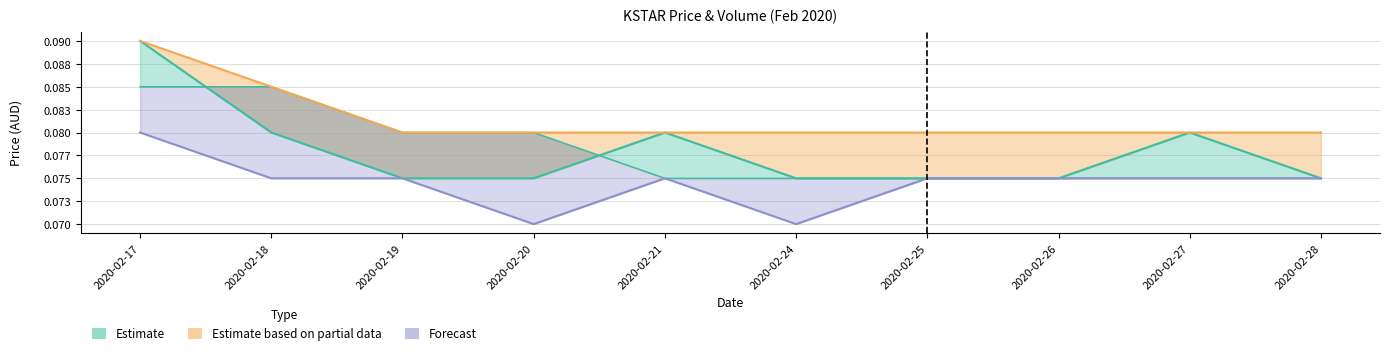

What is the smallest value displayed?

0.1